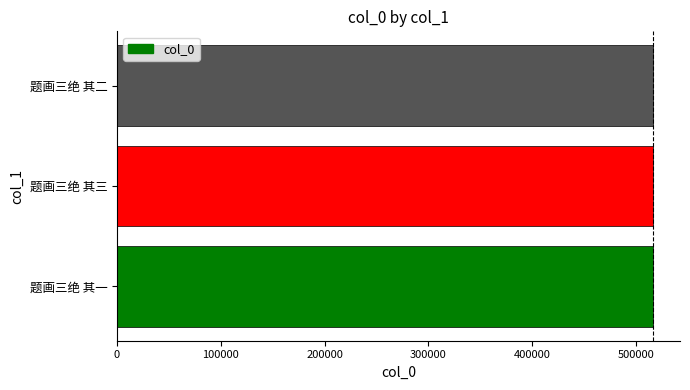

Read the value at 题画三绝 其一.

516729